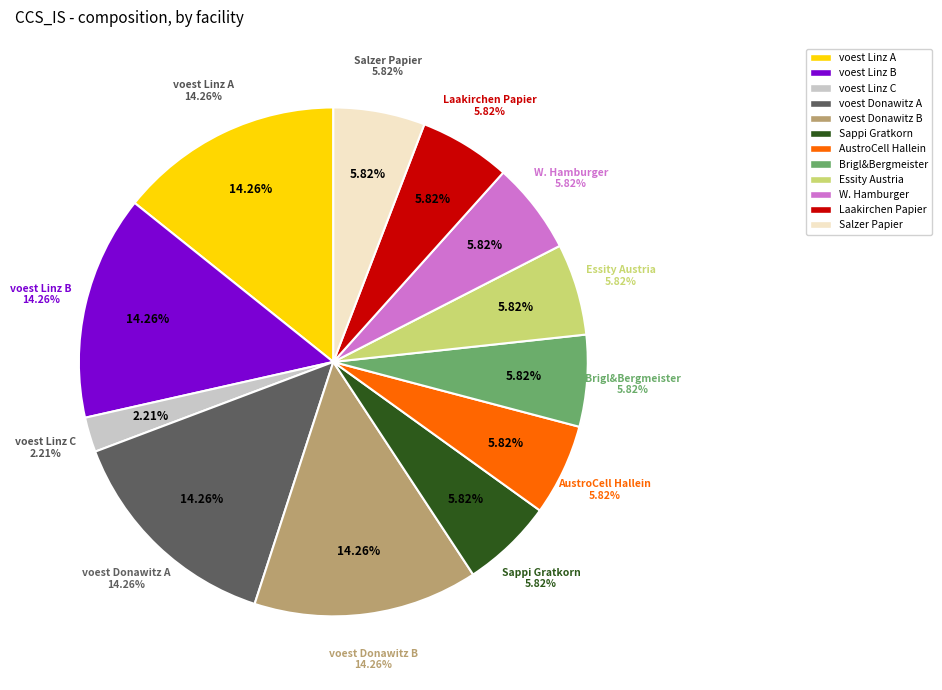

What percentage is the Essity Austria slice, to the nearest percent?

6%